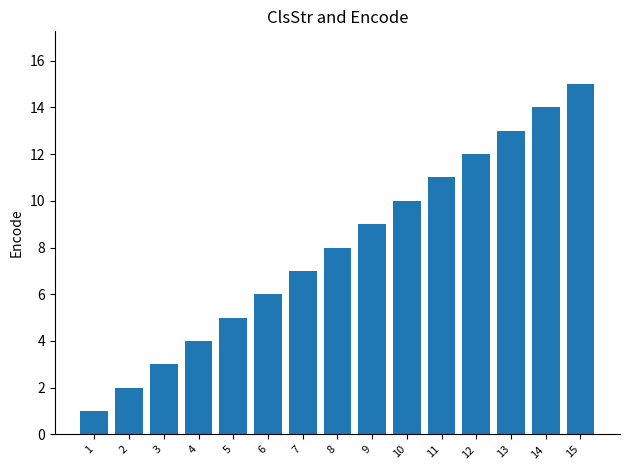

Is it true that the value at 8 is 12?

False